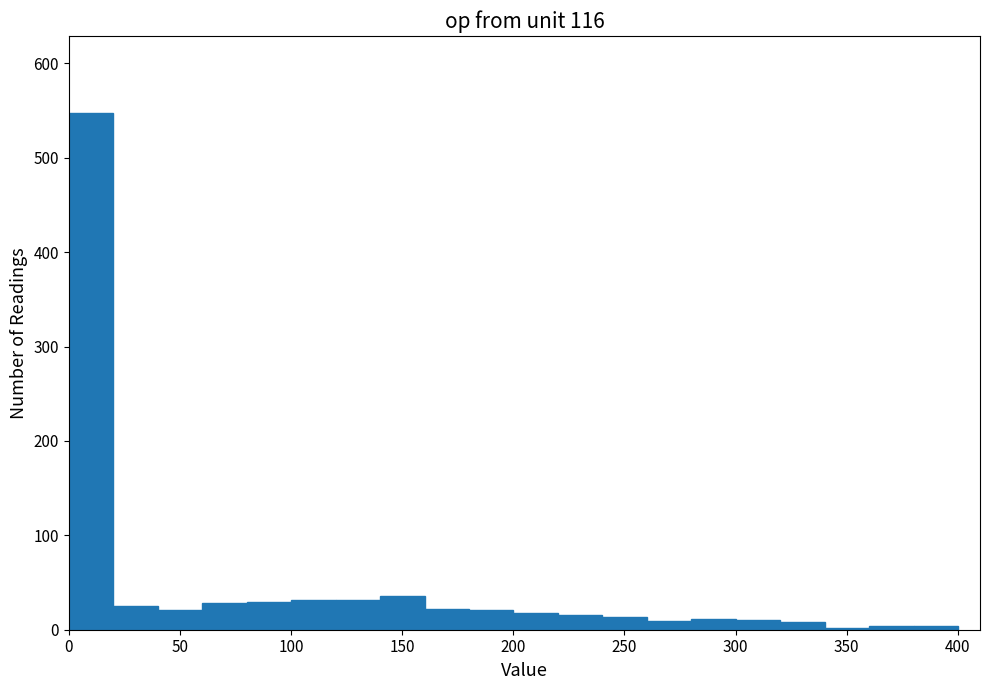

Over which range of the x-axis is the bar tallest?

0 to 20